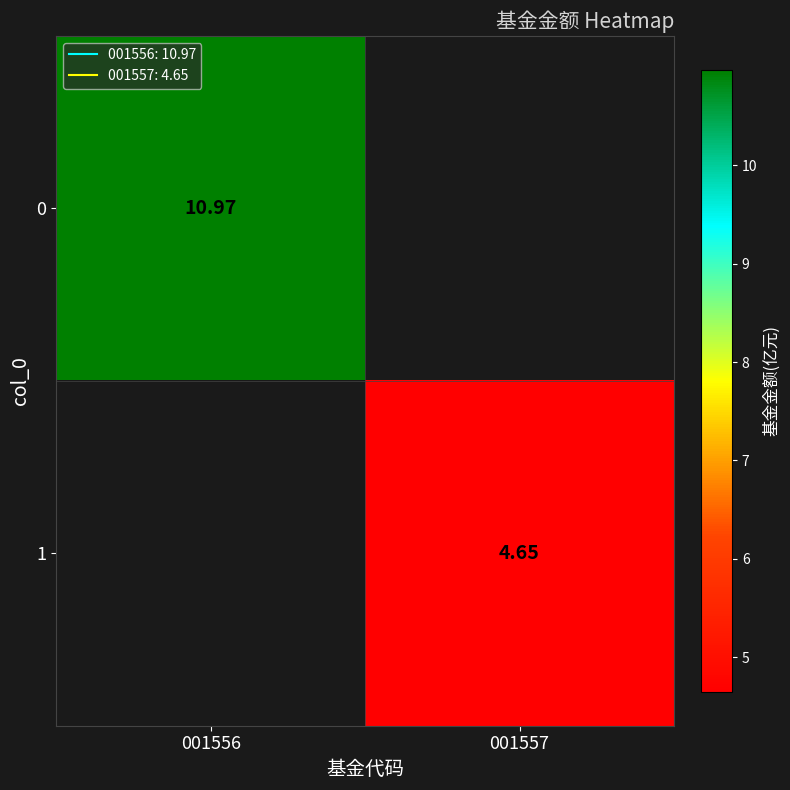

Is it true that 1 equals 7.2 at 001557?

False